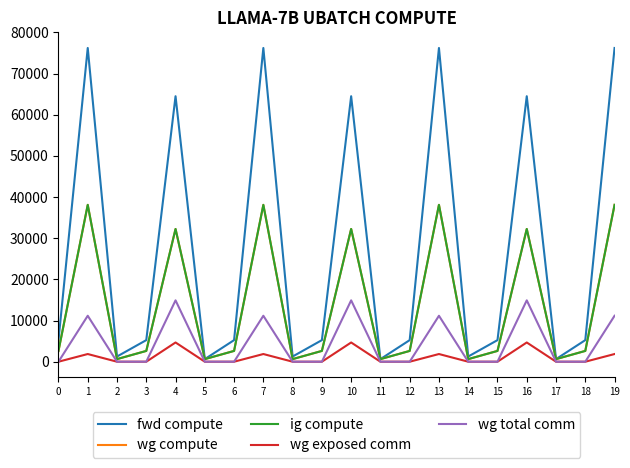

Does the chart display data point markers on the line(s)?

No